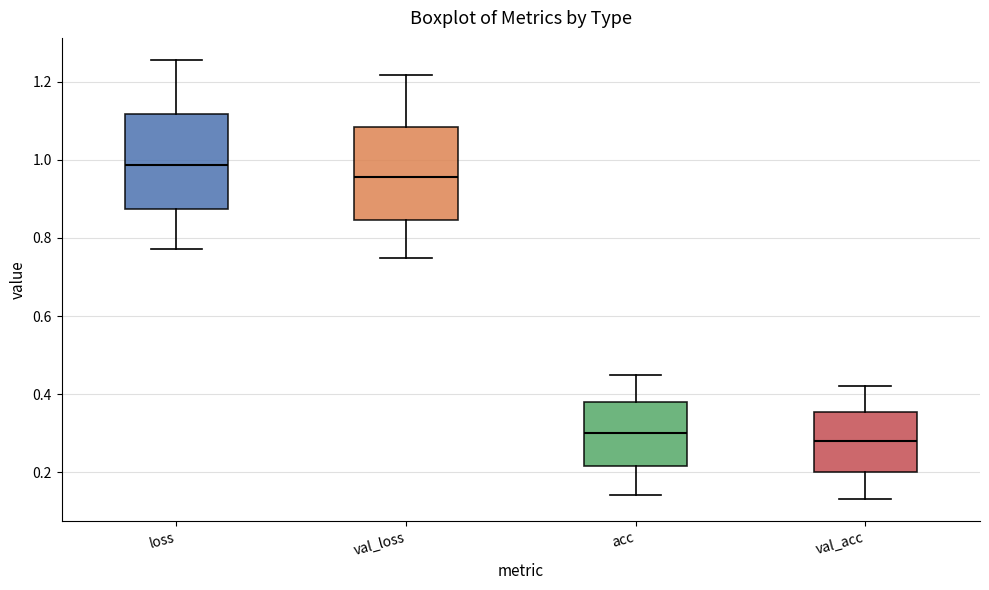

Reading left to right, read every box against the y-axis: the position of its median line, the range the box covers, and the ends of its whiskers. The values are not printed on the chart, so give them approximately, as read against the axis.

loss: median 0.98, box 0.88 to 1.12, whiskers 0.78 to 1.26
val_loss: median 0.96, box 0.84 to 1.08, whiskers 0.74 to 1.22
acc: median 0.30, box 0.22 to 0.38, whiskers 0.14 to 0.44
val_acc: median 0.28, box 0.20 to 0.36, whiskers 0.14 to 0.42